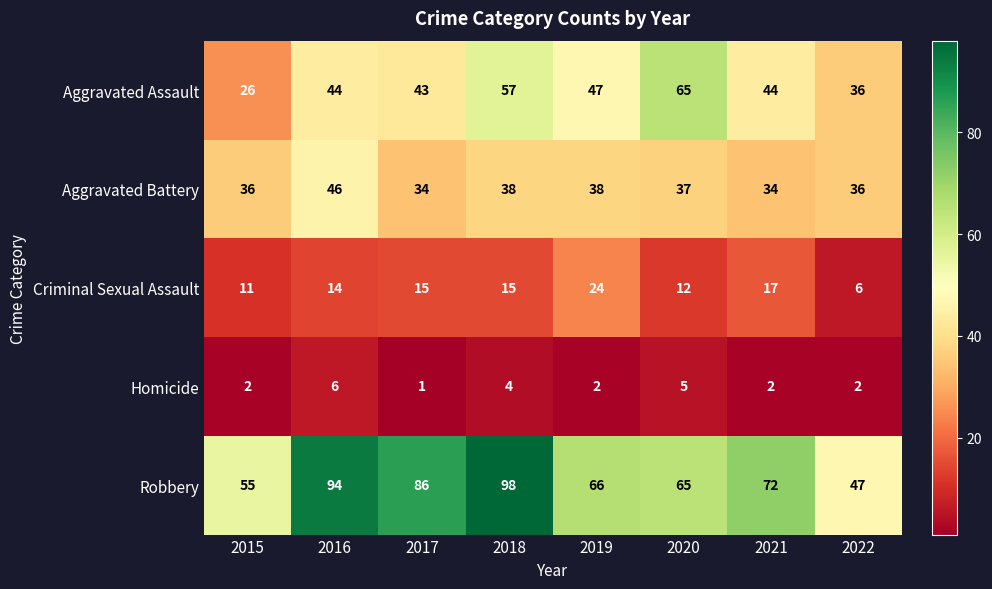

What is the spread (max minus min) of values at 2022?

45